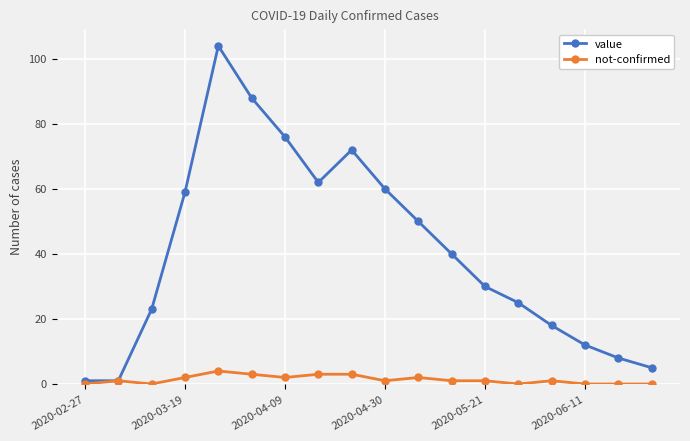

What is the value of the value point at the 16th from the left?

12